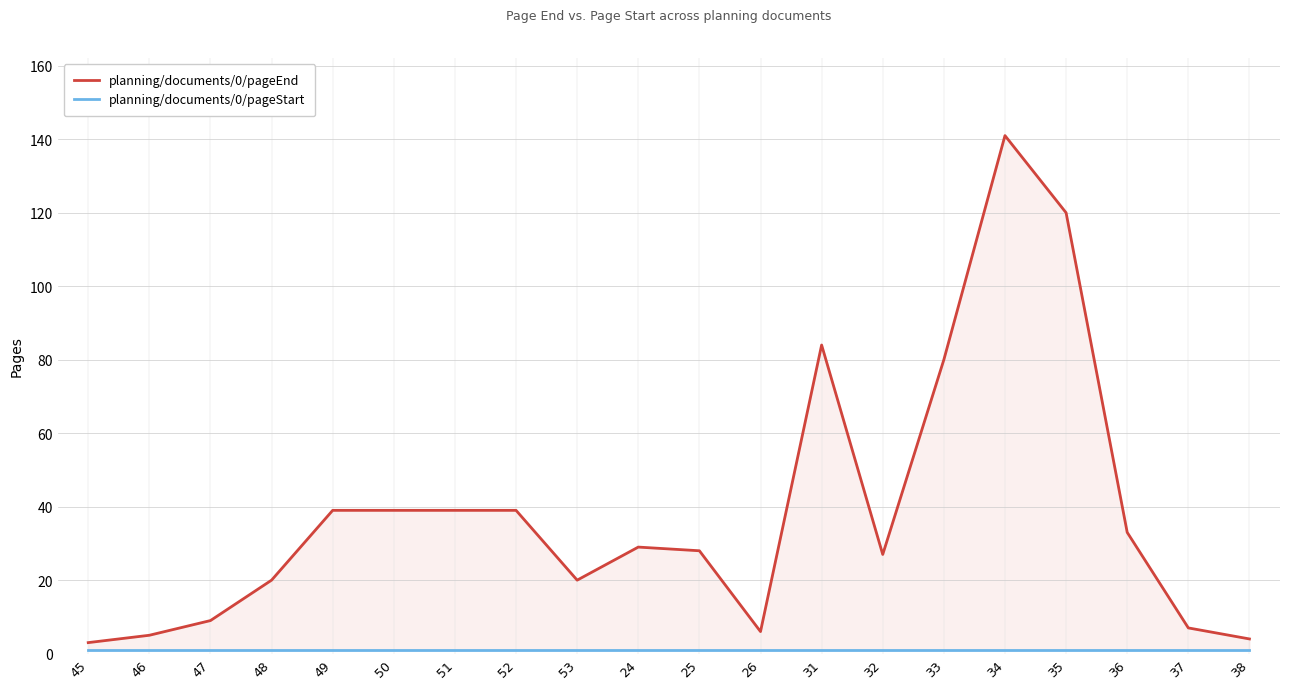

Reading left to right, extract all data points from this chart.

planning/documents/0/pageEnd: 45=3	46=5	47=9	48=20	49=39	50=39	51=39	52=39	53=20	24=29	25=28	26=6	31=84	32=27	33=80	34=141	35=120	36=33	37=7	38=4
planning/documents/0/pageStart: 45=1	46=1	47=1	48=1	49=1	50=1	51=1	52=1	53=1	24=1	25=1	26=1	31=1	32=1	33=1	34=1	35=1	36=1	37=1	38=1